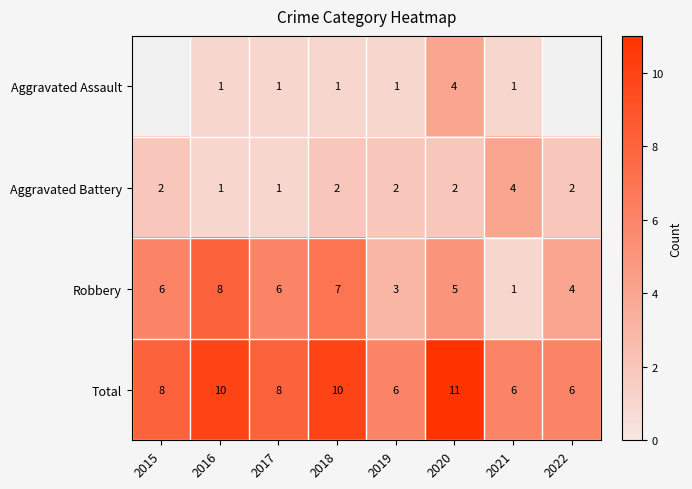

Rank the series at 2019 from lowest to highest value.

Aggravated Assault, Aggravated Battery, Robbery, Total